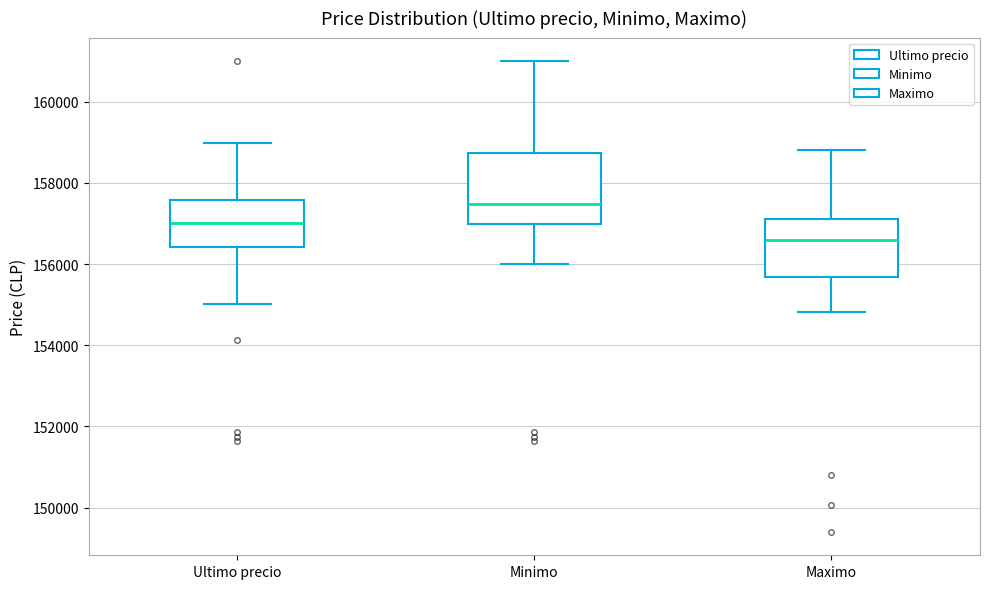

Reading left to right, read every box against the y-axis: the position of its median line, the range the box covers, and the ends of its whiskers. The values are not printed on the chart, so give them approximately, as read against the axis.

Ultimo precio: median 157000, box 156400 to 157600, whiskers 155000 to 159000
Minimo: median 157400, box 157000 to 158800, whiskers 156000 to 161000
Maximo: median 156600, box 155600 to 157200, whiskers 154800 to 158800